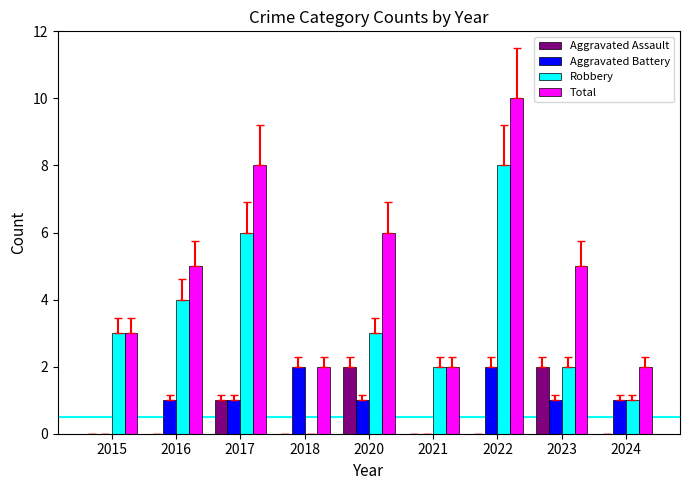

At which category is the sum across all series the highest?

2022